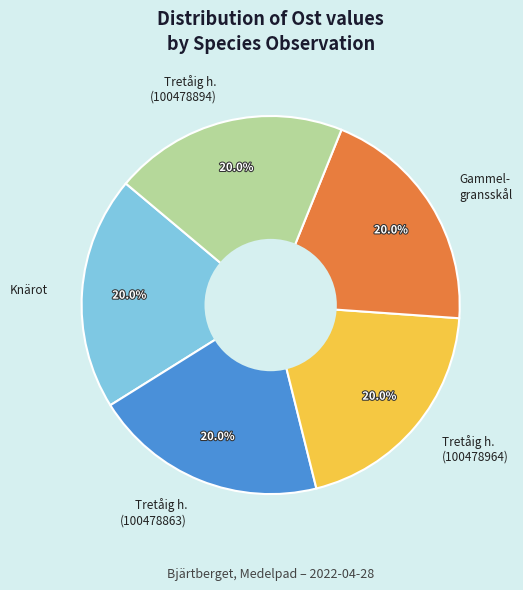

How many segments does this pie chart have?

5